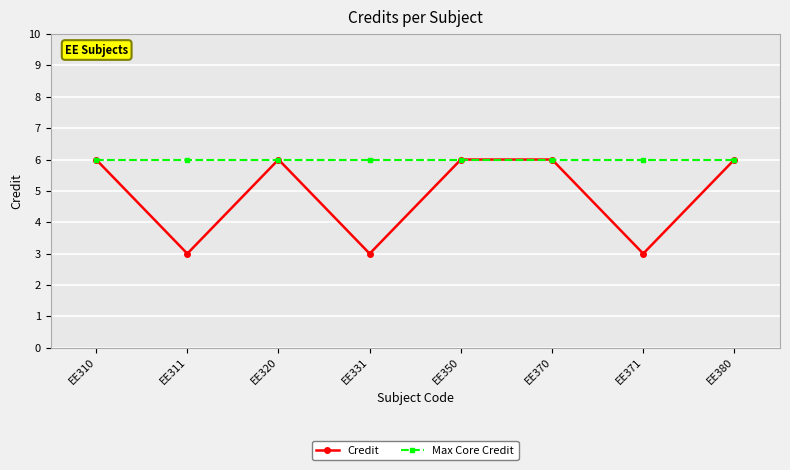

Which series changed the most between EE371 and EE380?

Credit